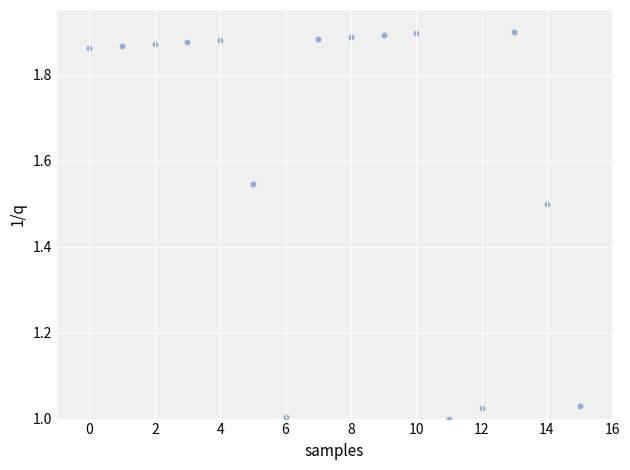

What is the range of Y values (max minus min)?

0.9